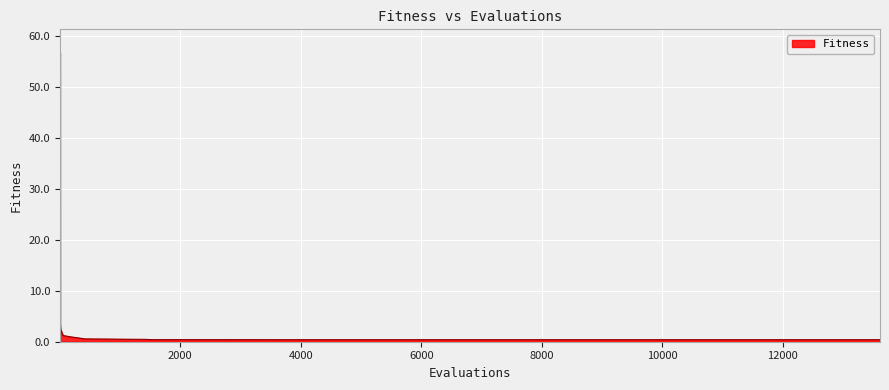

What is the difference between the maximum and minimum values?

56.4